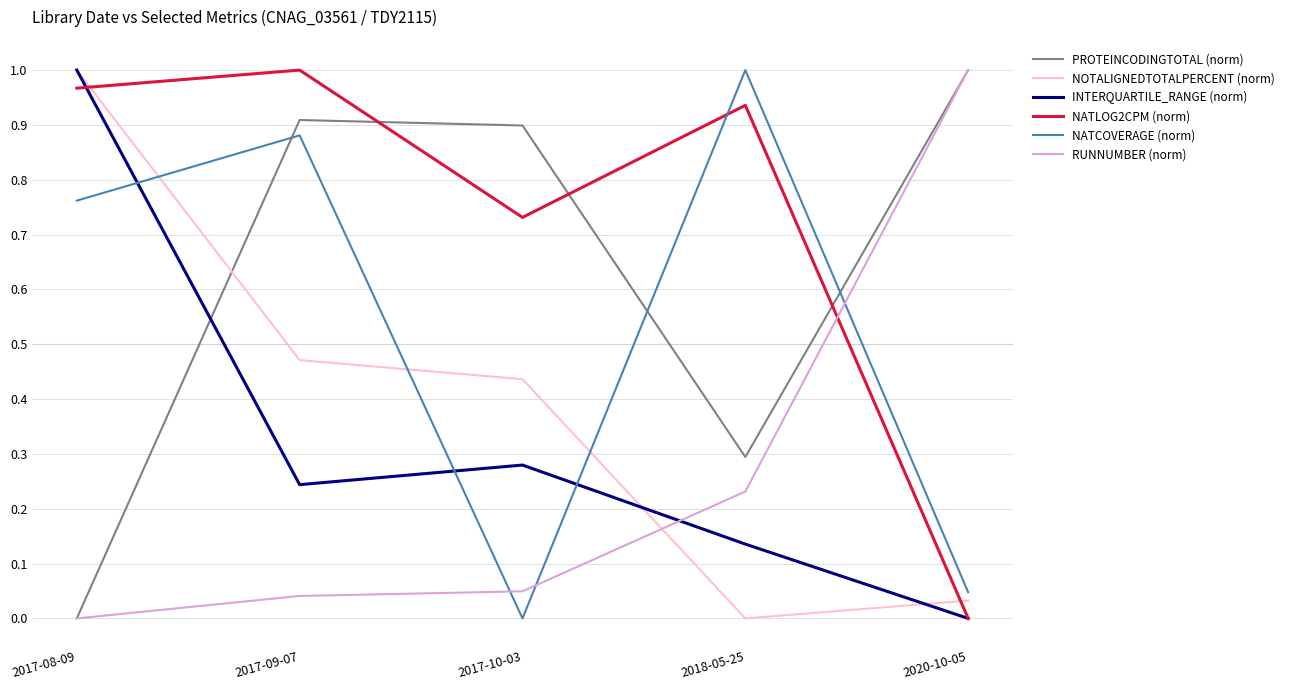

At how many categories does at least one series exceed 0?

5